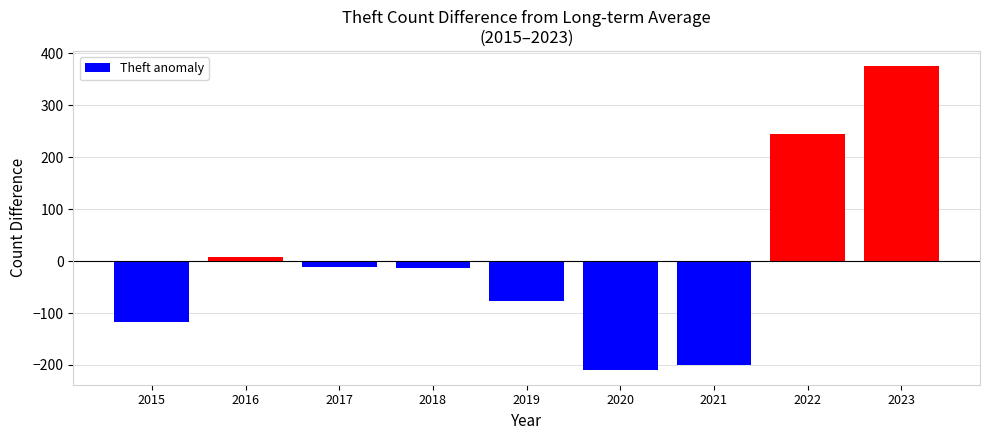

How many values are below -13?

5